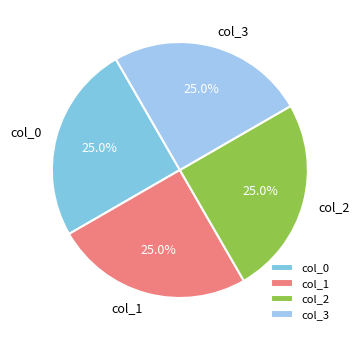

To the nearest percent, what is the difference between the largest and smallest slice percentages?

0%